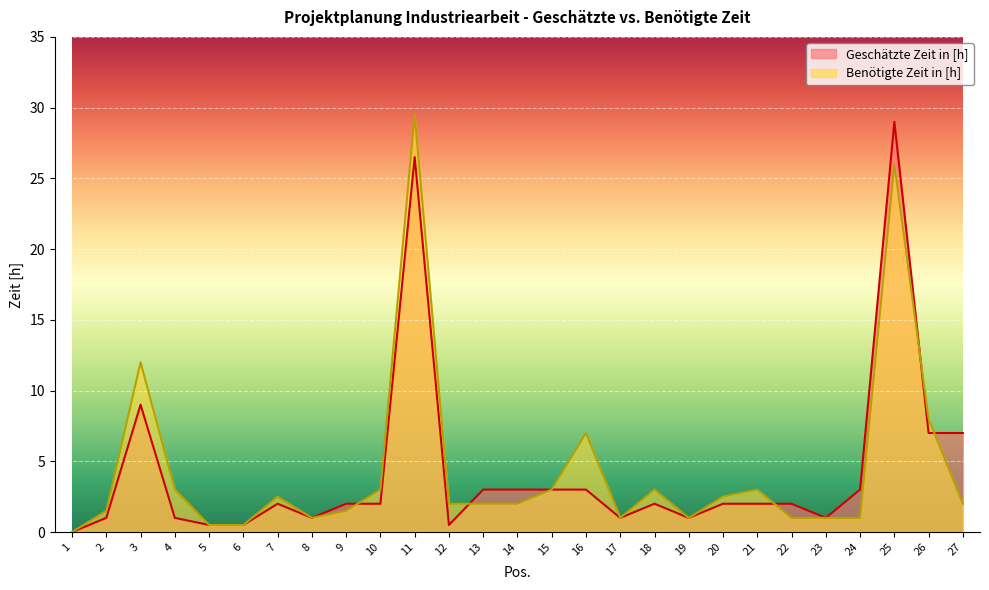

True or false: Geschätzte Zeit in [h] and Benötigte Zeit in [h] intersect in this chart.

True